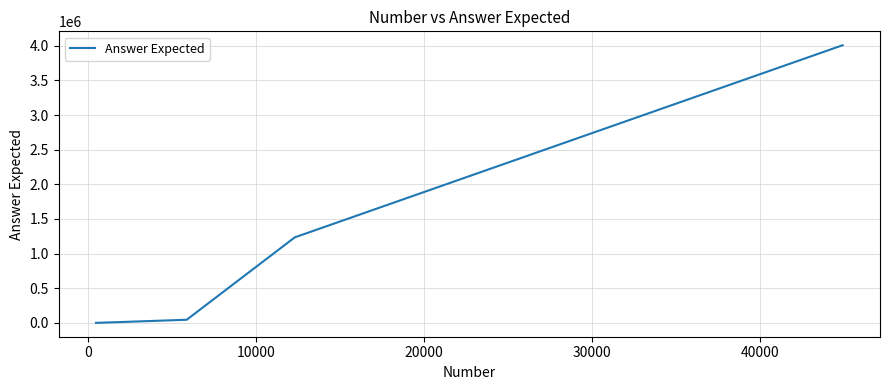

What is the greatest value displayed?

4008004